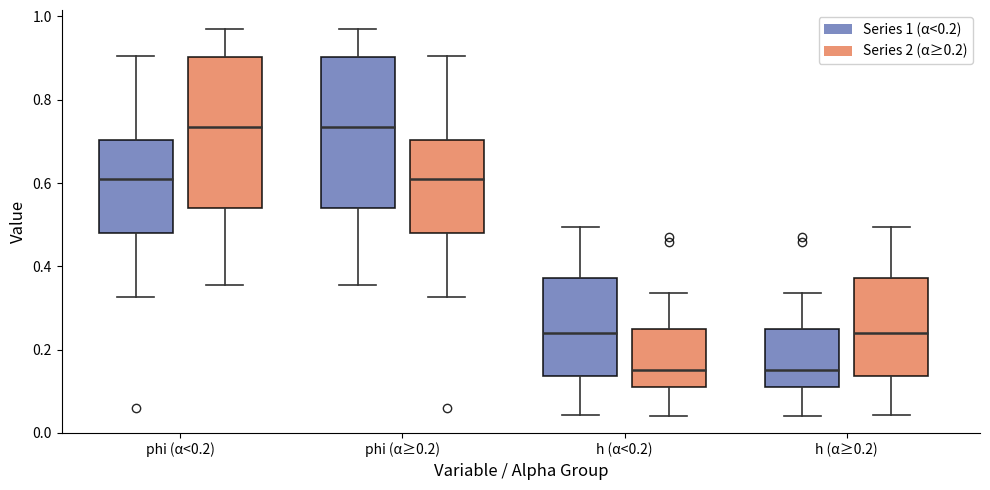

Reading left to right, read every box against the y-axis: the position of its median line, the range the box covers, and the ends of its whiskers. The values are not printed on the chart, so give them approximately, as read against the axis.

phi (α<0.2) (Series 1 (α<0.2)): median 0.62, box 0.48 to 0.70, whiskers 0.32 to 0.90
phi (α<0.2) (Series 2 (α≥0.2)): median 0.74, box 0.54 to 0.90, whiskers 0.36 to 0.96
phi (α≥0.2) (Series 1 (α<0.2)): median 0.74, box 0.54 to 0.90, whiskers 0.36 to 0.96
phi (α≥0.2) (Series 2 (α≥0.2)): median 0.62, box 0.48 to 0.70, whiskers 0.32 to 0.90
h (α<0.2) (Series 1 (α<0.2)): median 0.24, box 0.14 to 0.38, whiskers 0.04 to 0.50
h (α<0.2) (Series 2 (α≥0.2)): median 0.16, box 0.12 to 0.24, whiskers 0.04 to 0.34
h (α≥0.2) (Series 1 (α<0.2)): median 0.16, box 0.12 to 0.24, whiskers 0.04 to 0.34
h (α≥0.2) (Series 2 (α≥0.2)): median 0.24, box 0.14 to 0.38, whiskers 0.04 to 0.50